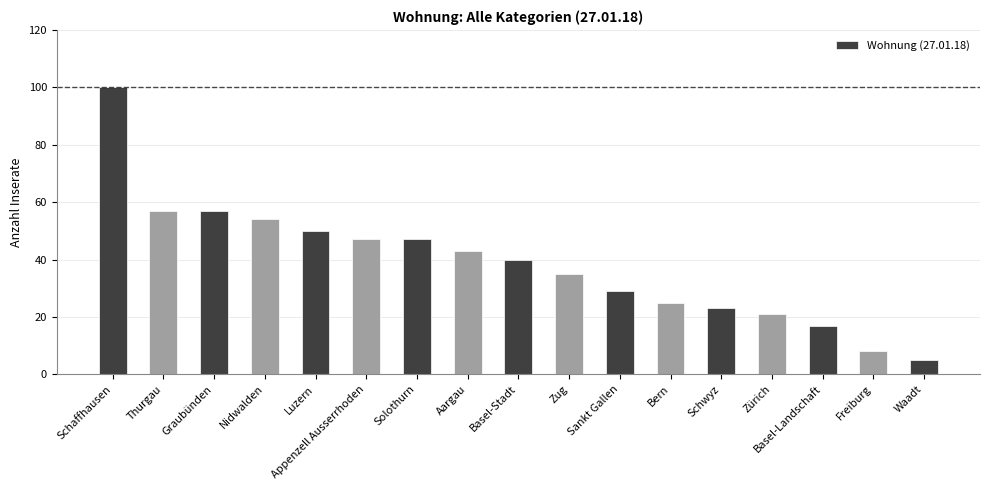

The chart shows a value of 47 at Zug. True or false?

False